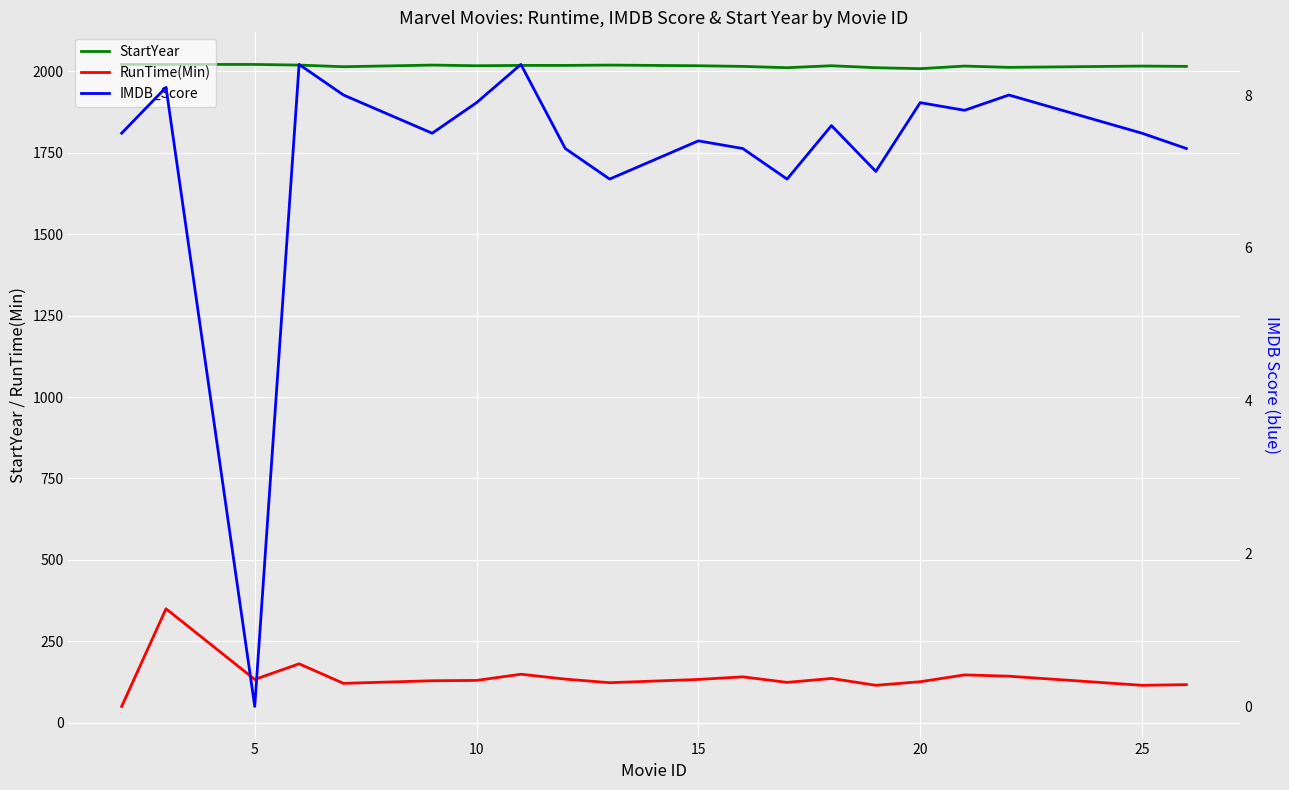

Does the chart display data point markers on the line(s)?

No